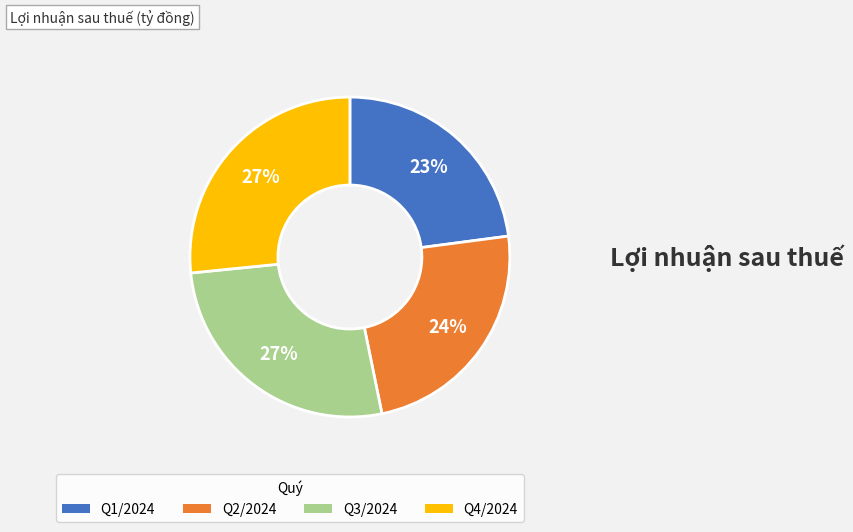

How many slices are in this pie chart?

4